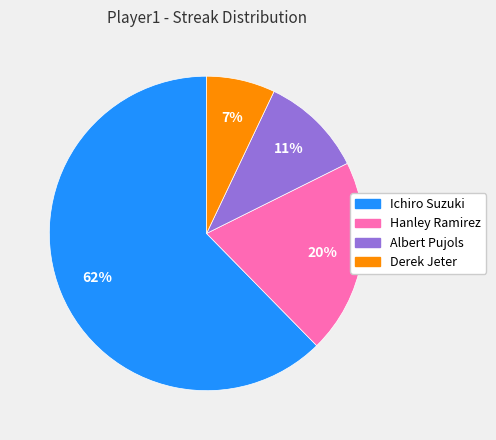

Is the sum of Hanley Ramirez and Ichiro Suzuki greater than half?

Yes